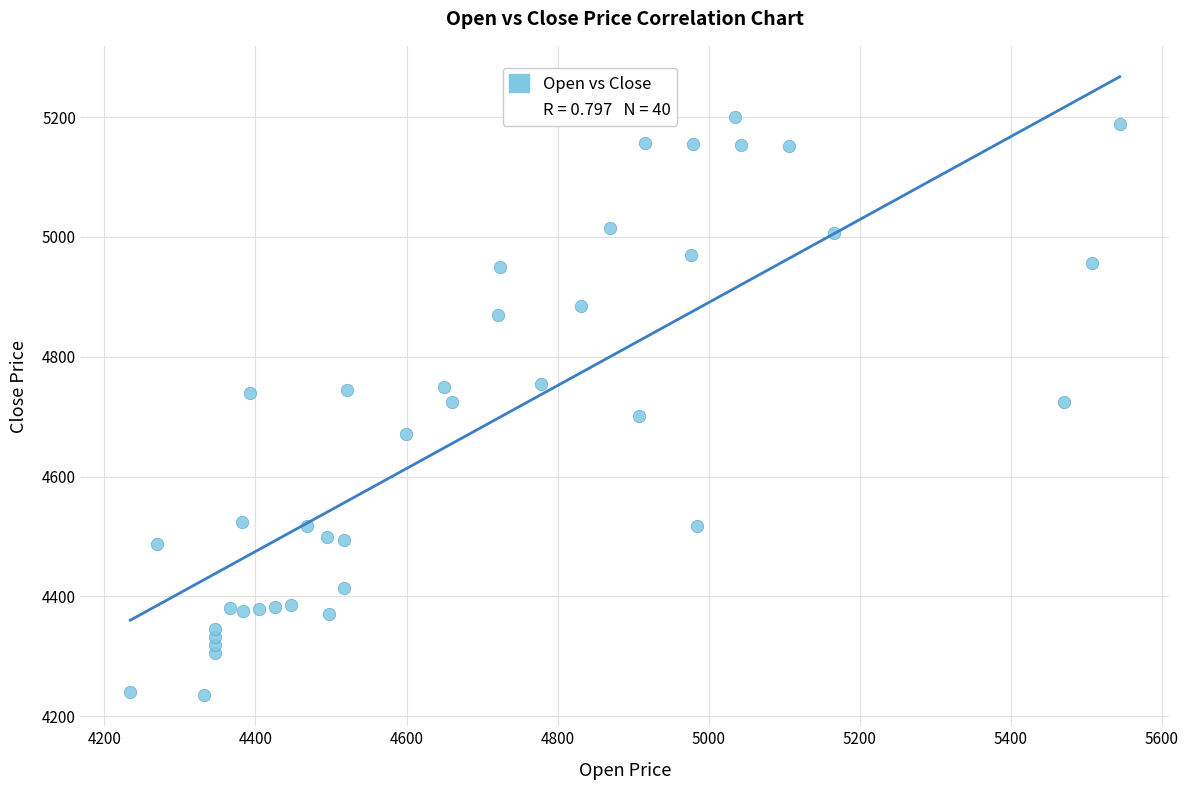

What is the range of X values (max minus min)?

1309.8